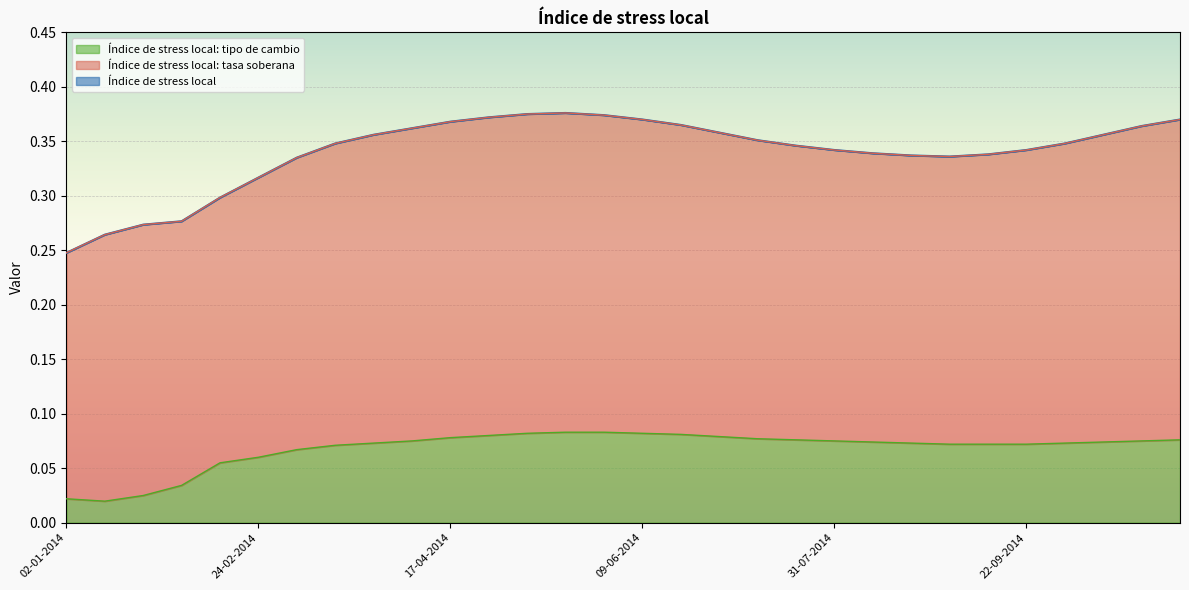

Is it true that Índice de stress local equals 0.4 at 02-01-2014?

False